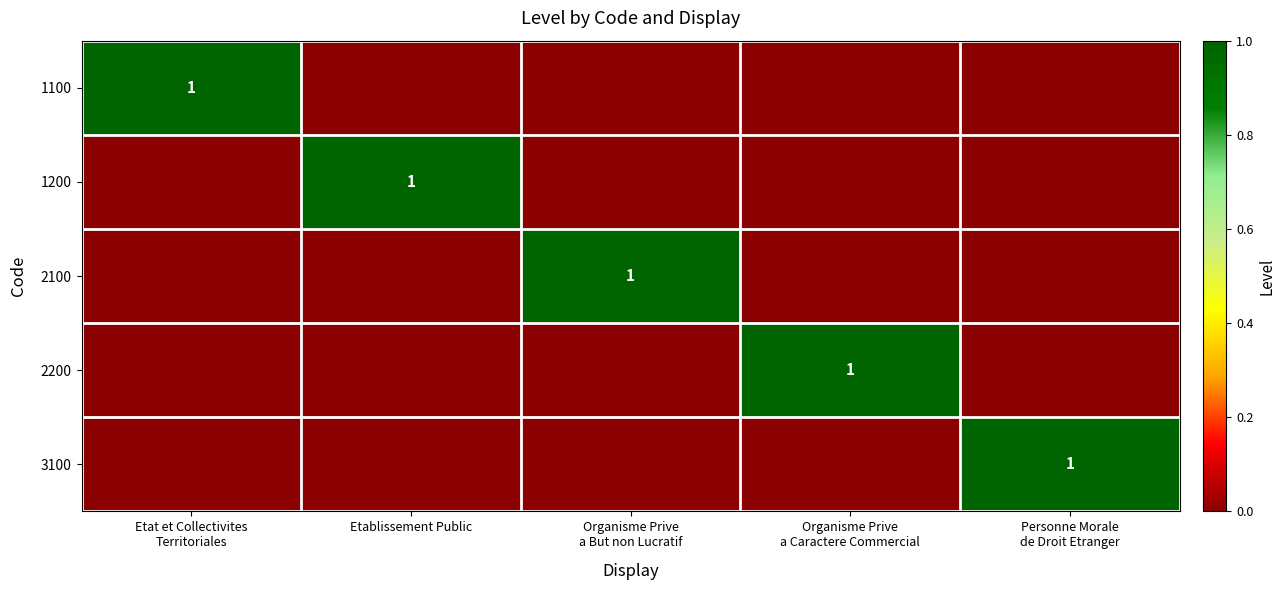

How many 3100 values are between 0 and 1?

5